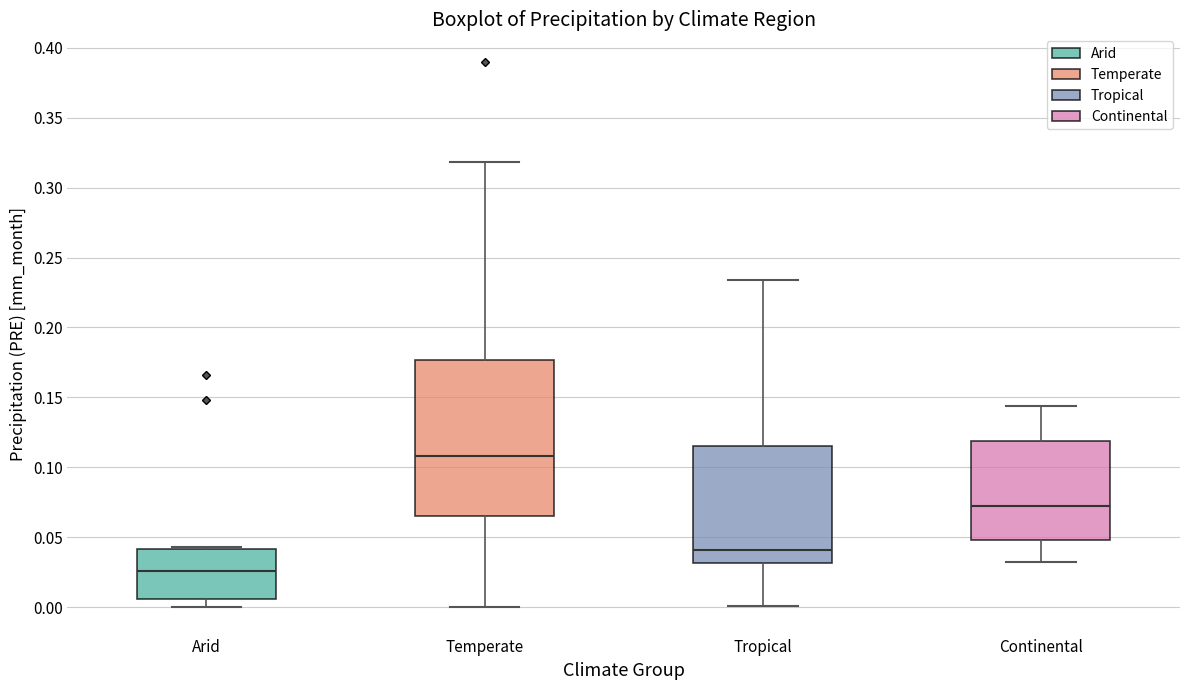

Which box is the tallest, from its lower edge to its upper edge?

Temperate